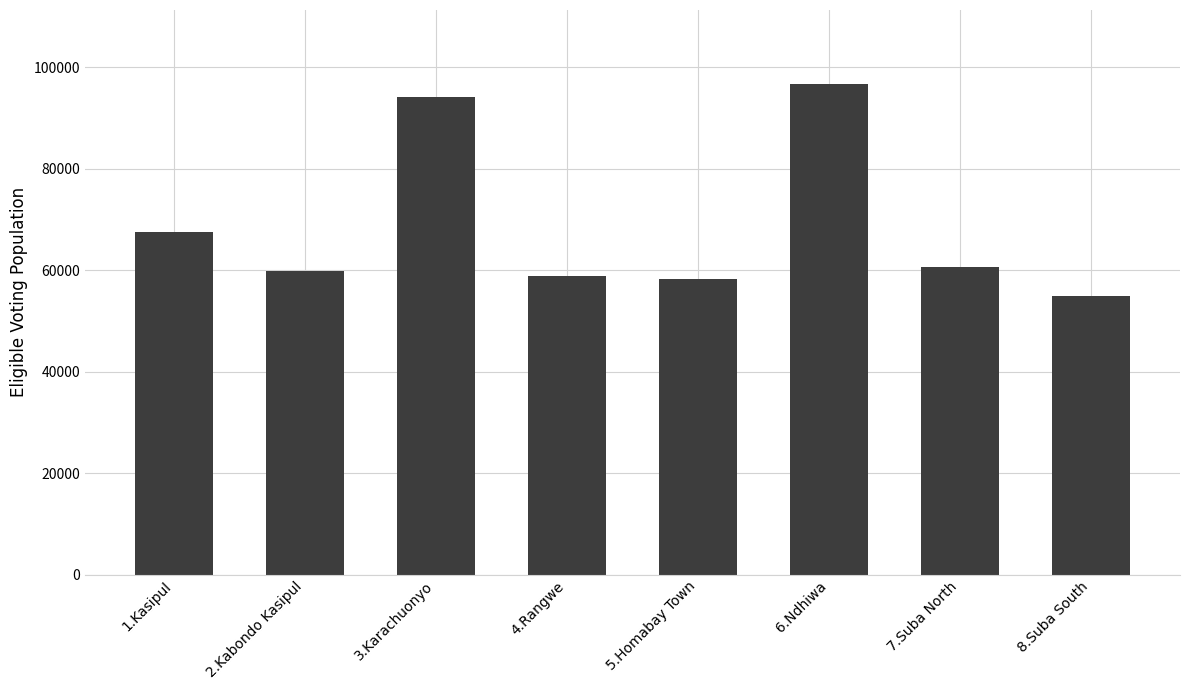

Which label corresponds to the smallest value in the chart?

8.Suba South